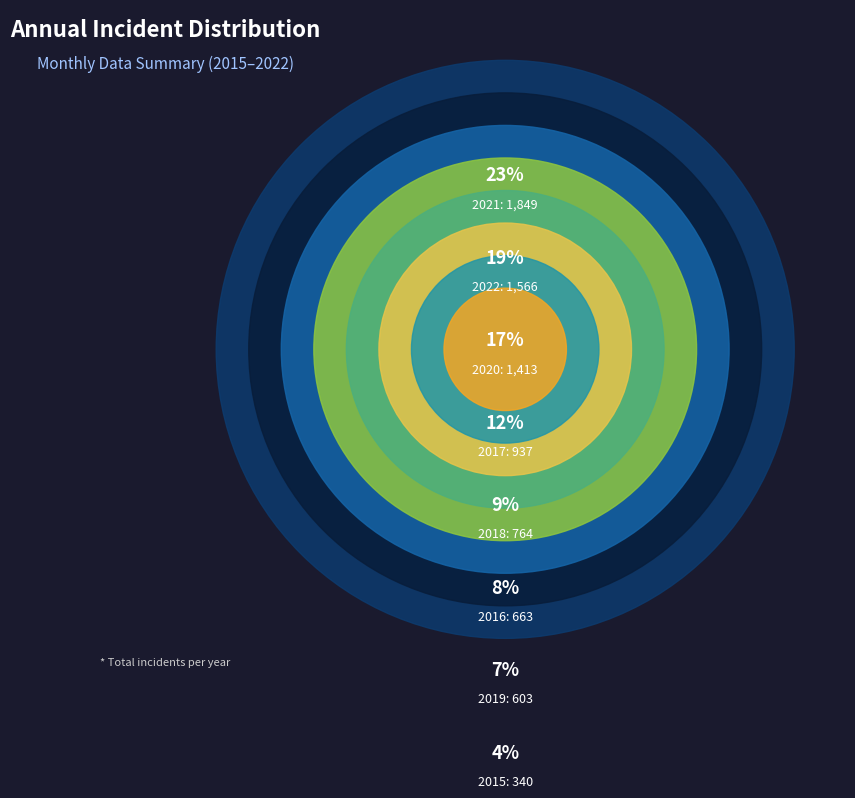

True or false: 2020 accounts for 5% of the total.

False